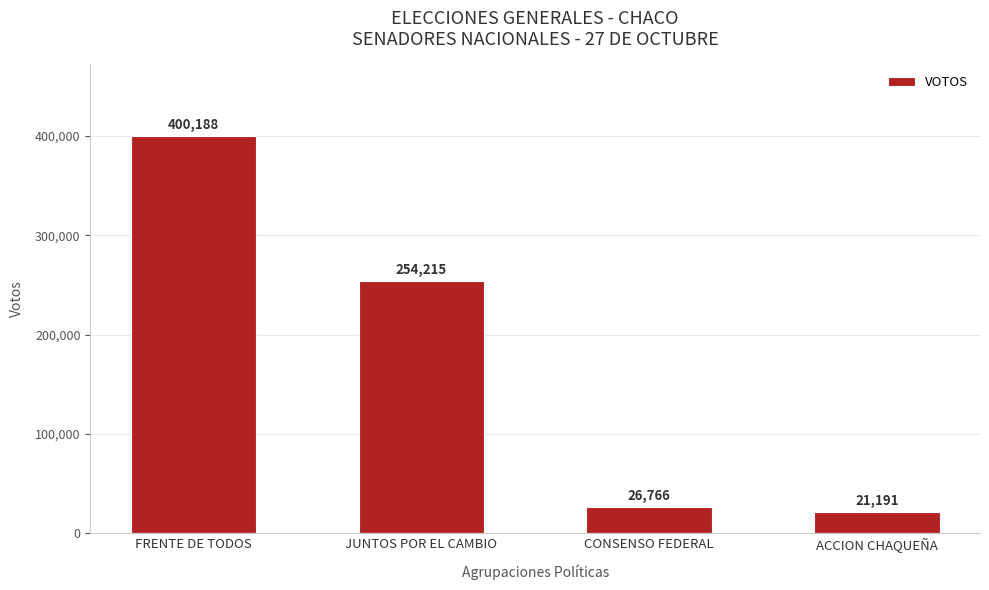

What is the approximate value at CONSENSO FEDERAL, to the nearest 100?

26800